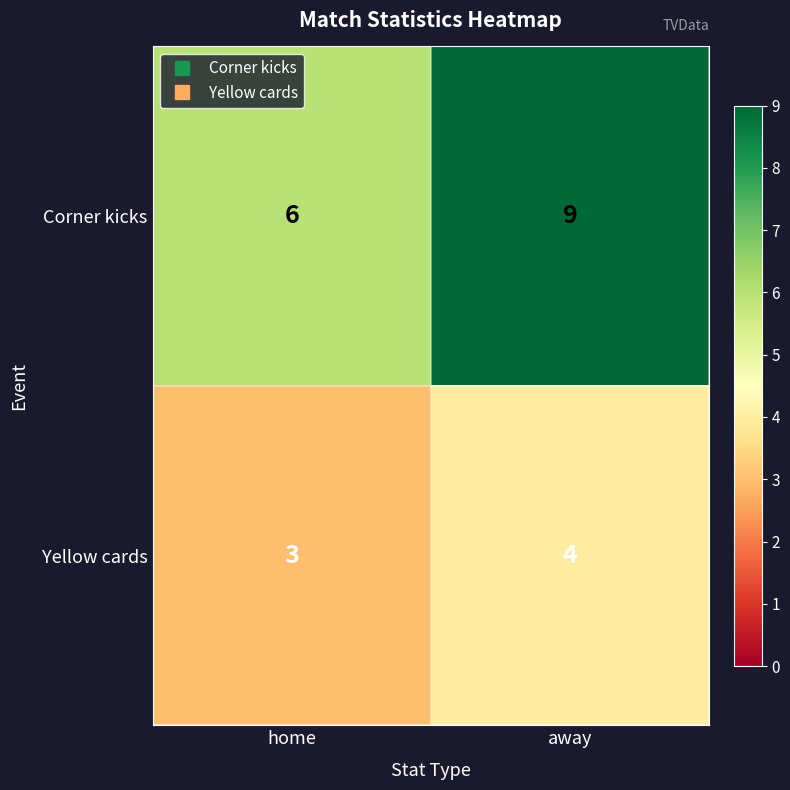

What is the difference between the highest and lowest values at away?

5